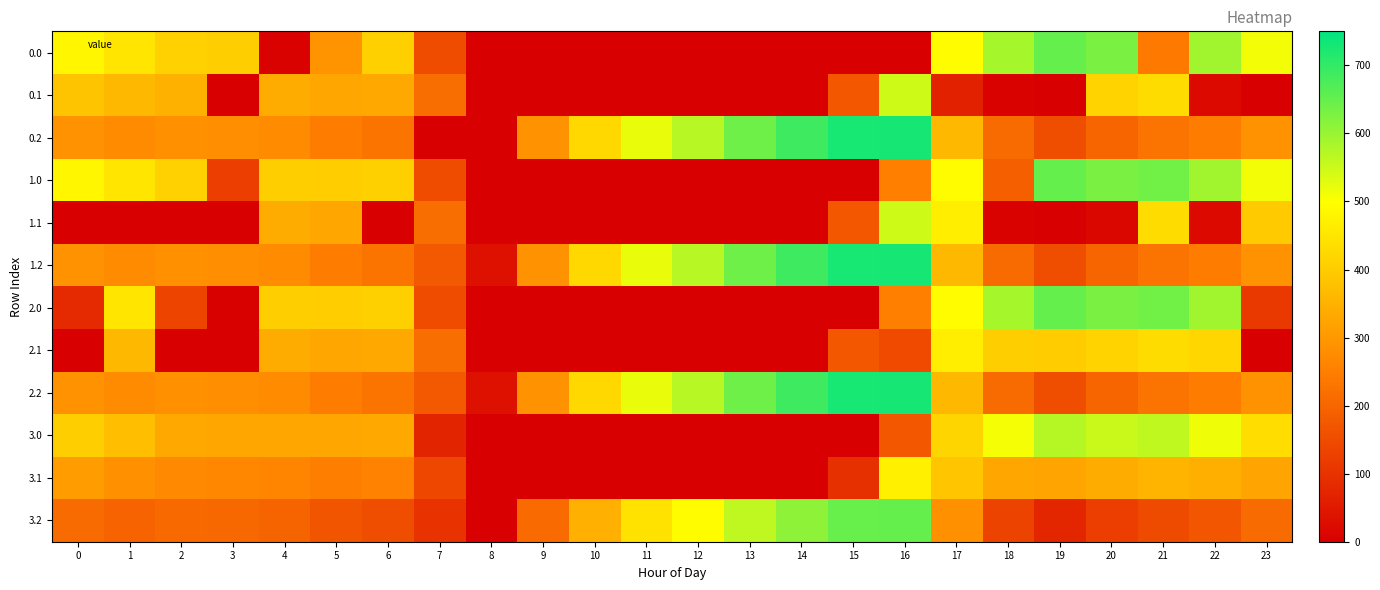

Rank the series by their maximum value, from lowest to highest.

2.1, 3.1, 0.1, 1.1, 3.0, 0.0, 1.0, 2.0, 3.2, 0.2, 1.2, 2.2